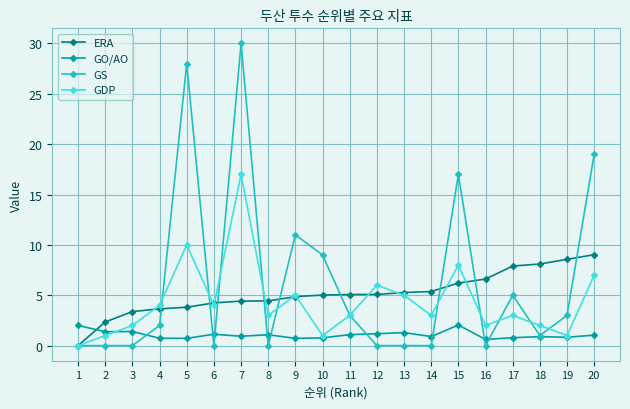

How many intersections are there between GO/AO and ERA?

1